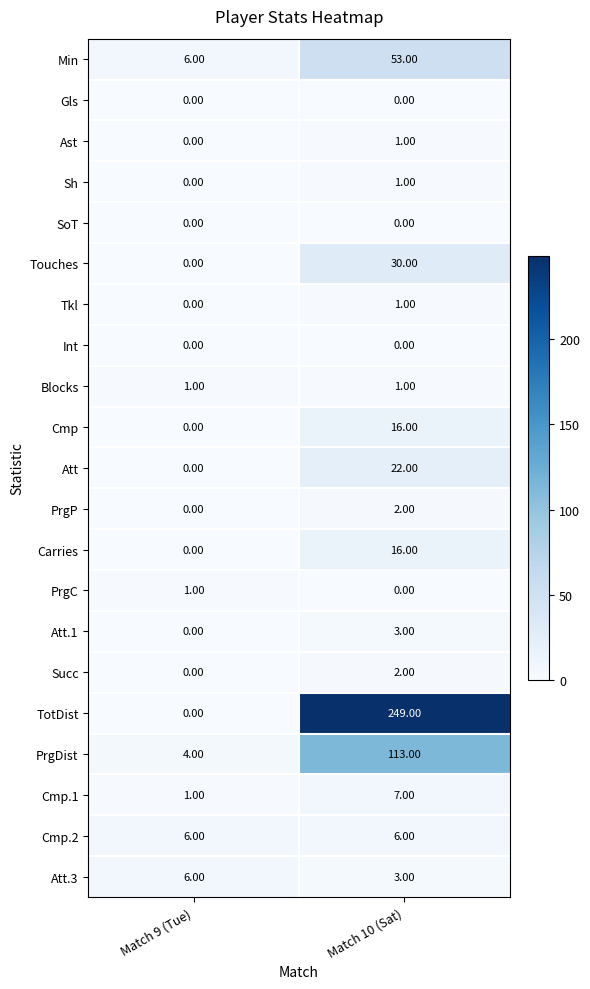

At which category is the sum across all series the highest?

Match 10 (Sat)